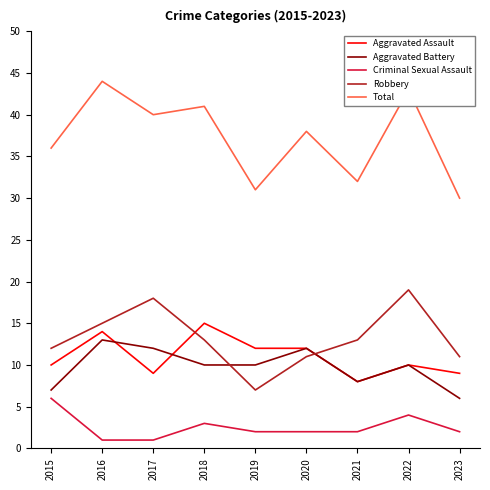

What is the total value across all series at 2022?

86